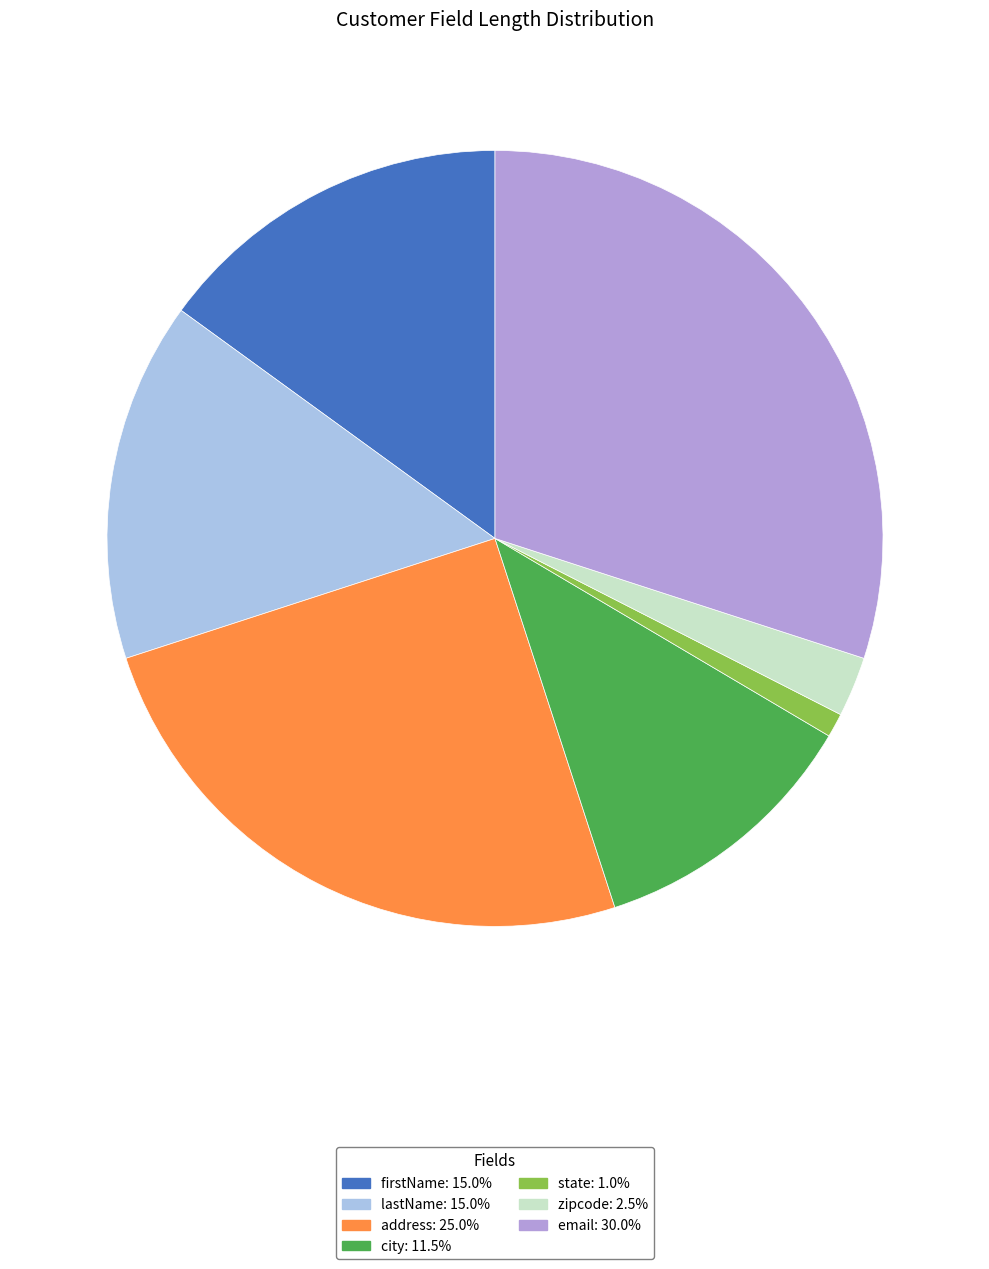

The zipcode slice represents 2% of the pie. True or false?

True